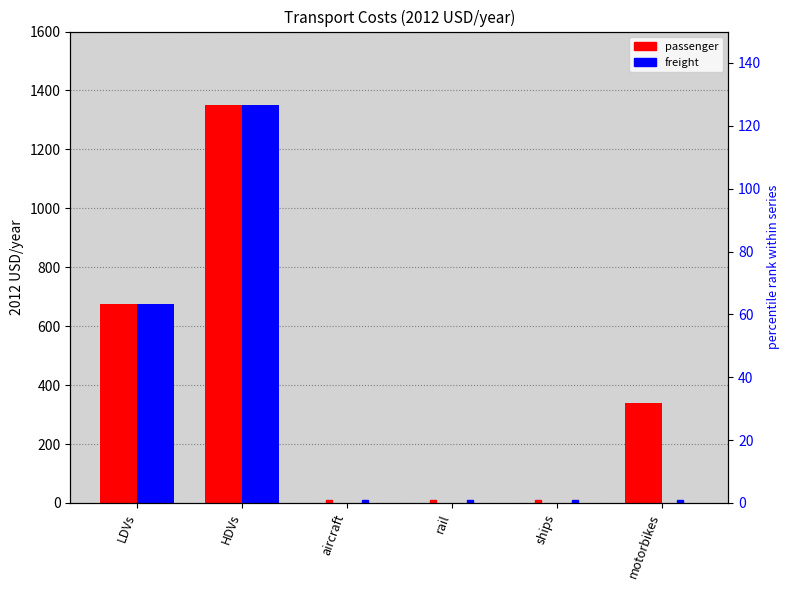

The freight series shows 629.3 at aircraft. True or false?

False